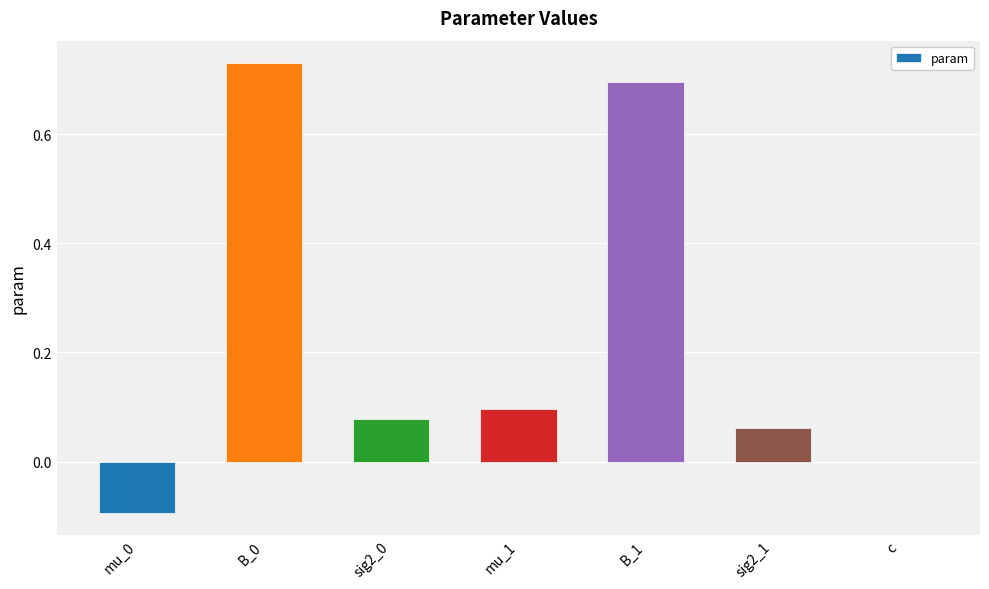

How many categories are shown in the chart?

7